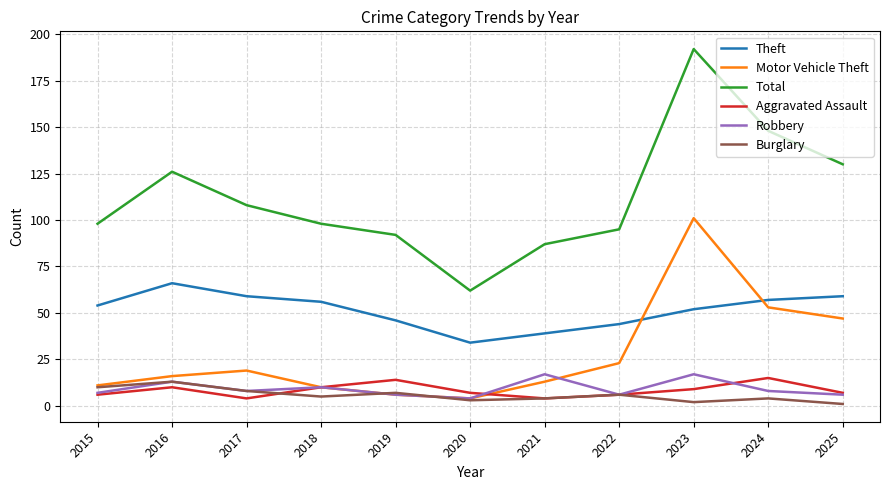

True or false: Theft and Aggravated Assault intersect in this chart.

False